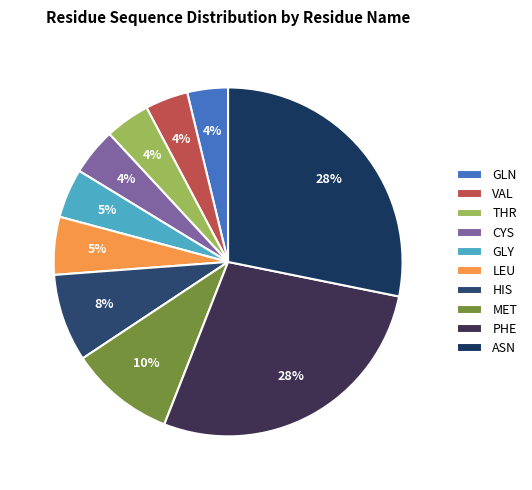

How many slices are in this pie chart?

10